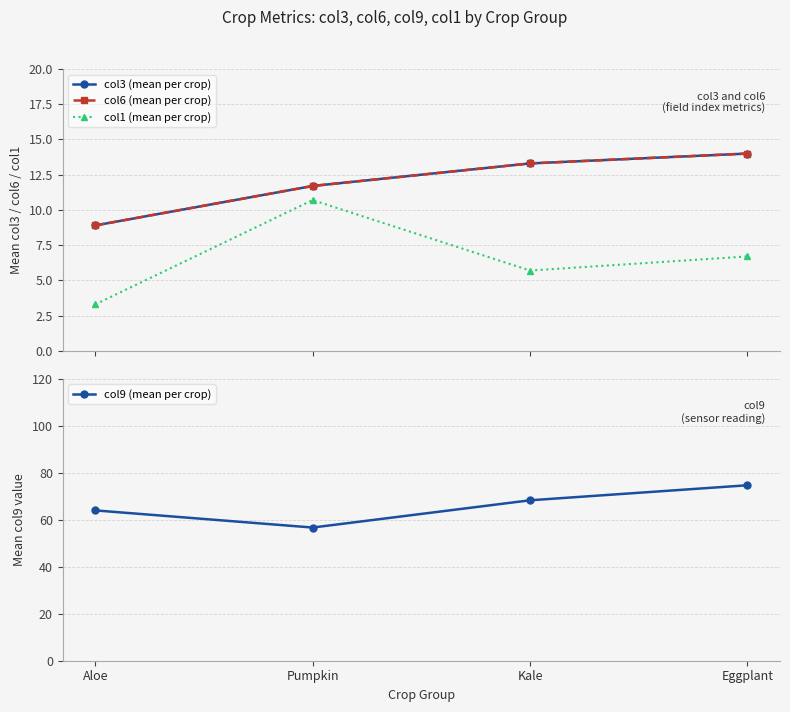

What is the label of the 4th point from the right?

Aloe